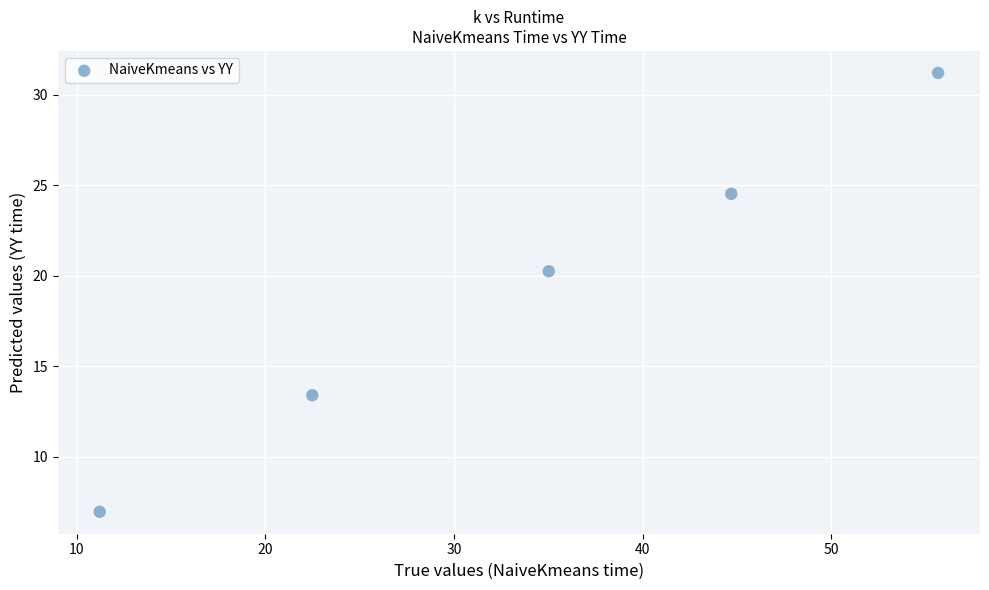

What is the range of X values (max minus min)?

44.4